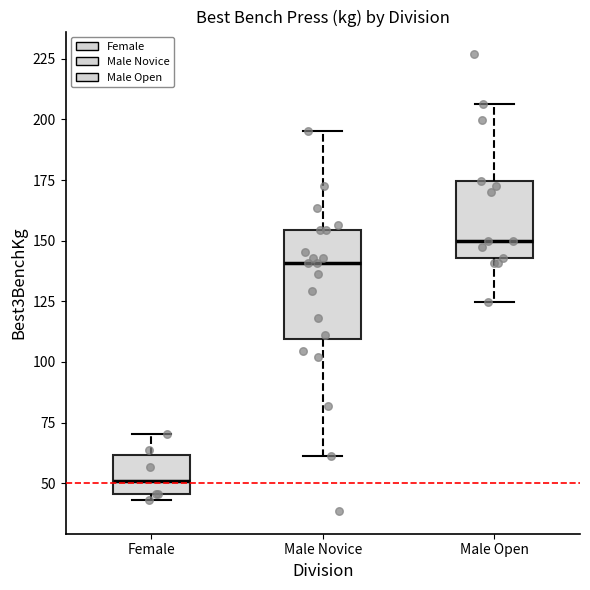

Which box's median line is the lowest?

Female